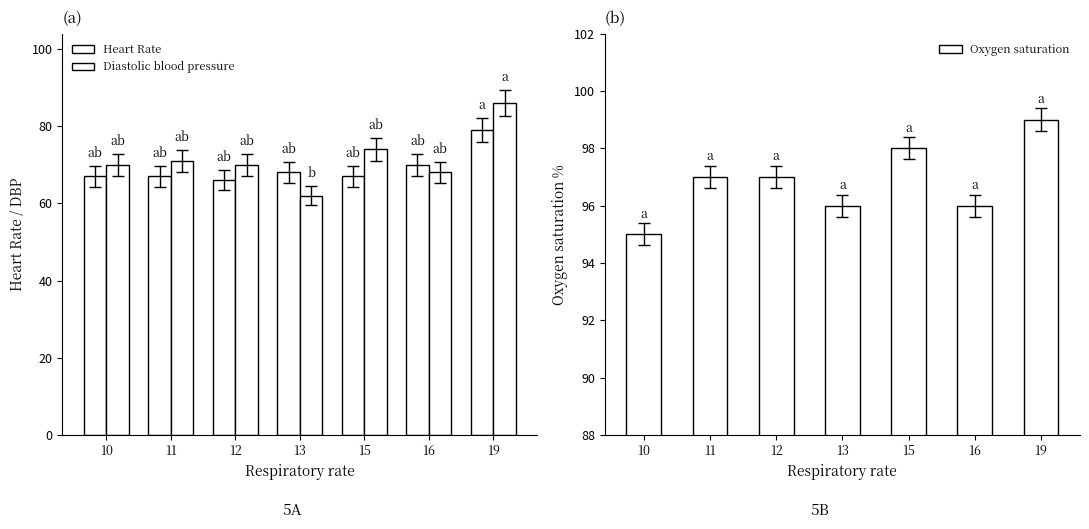

What is the value of the Diastolic blood pressure bar at the 6th from the left?

68